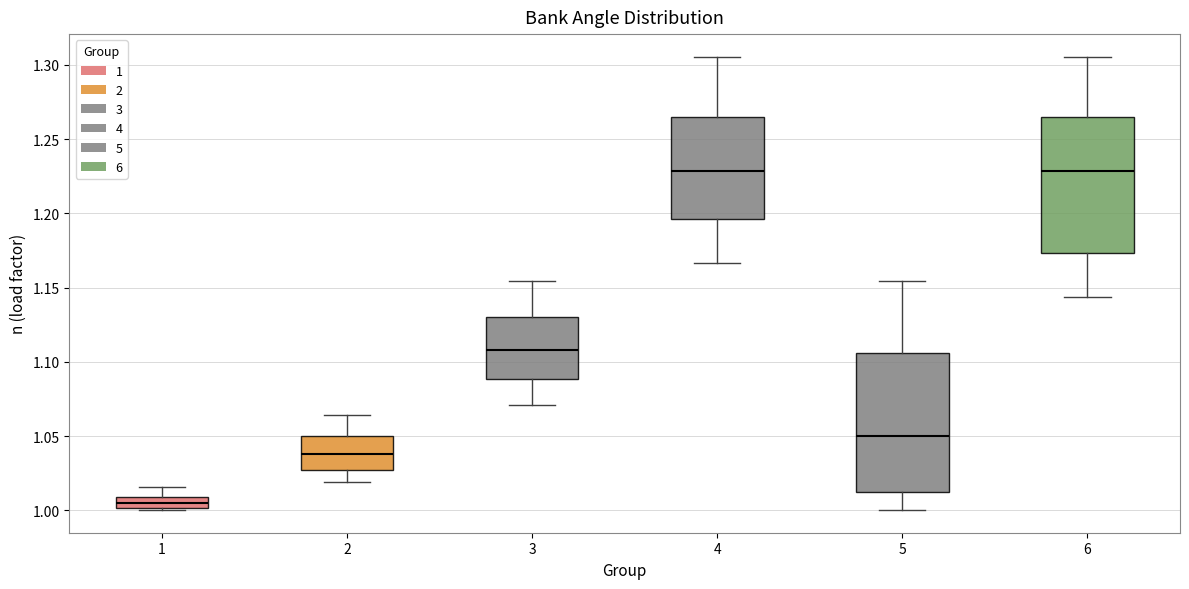

Where is the upper edge of the box at x = 1 on the y-axis? The values are not printed on the chart, so give them approximately, as read against the axis.

1.010